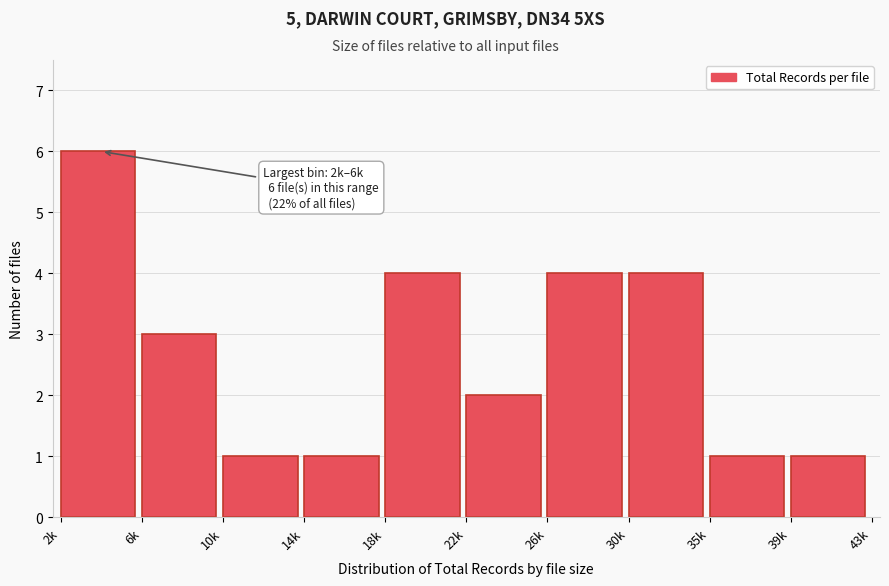

Reading left to right, list all the values displayed in this chart.

2k=6	6k=3	10k=1	14k=1	18k=4	22k=2	26k=4	30k=4	35k=1	39k=1